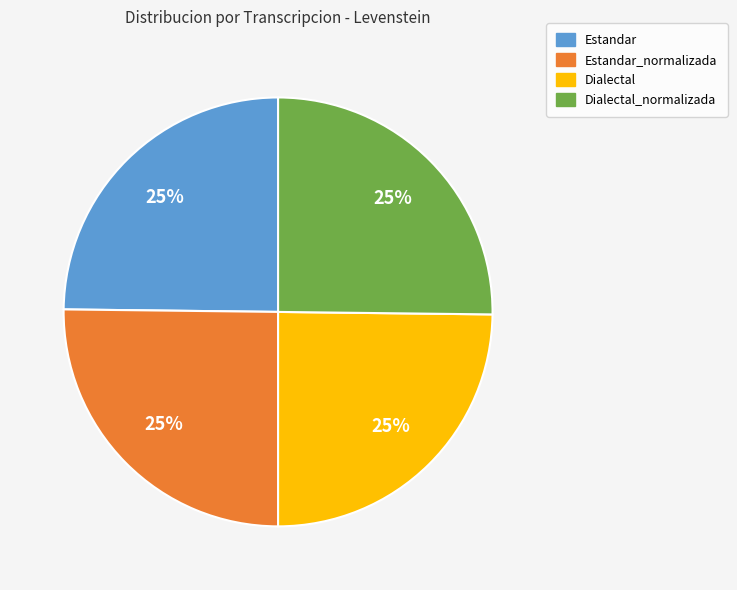

How many slices are in this pie chart?

4